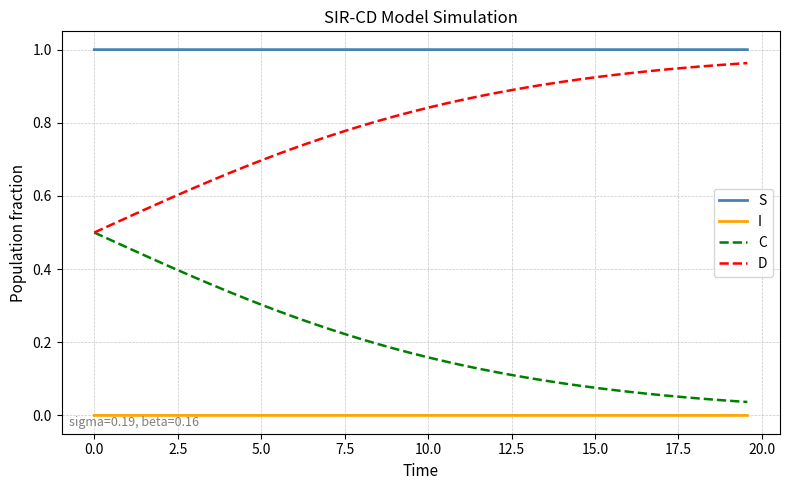

Rank the series by their average value, from lowest to highest.

I, C, D, S